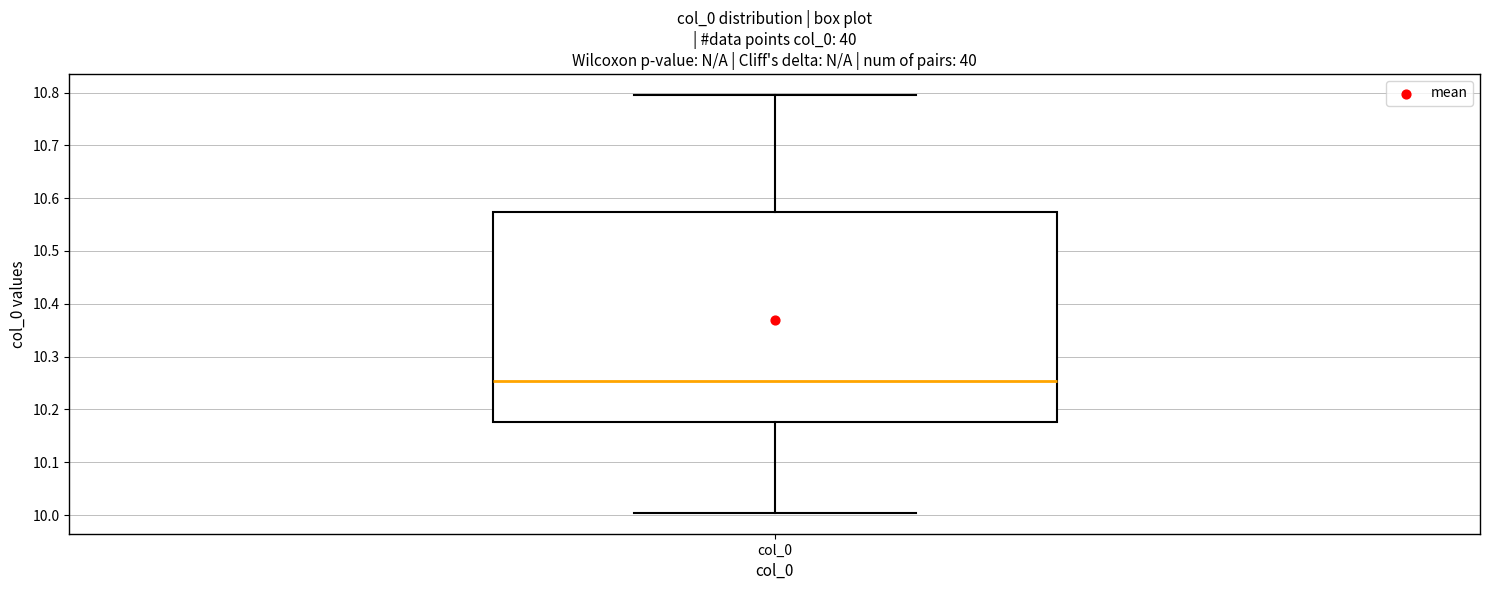

Read this box plot against the y-axis: the position of the median line, the range covered by the box, and the ends of both whiskers. The values are not printed on the chart, so give them approximately, as read against the axis.

median 10.25, box 10.18 to 10.57, whiskers 10.00 to 10.80